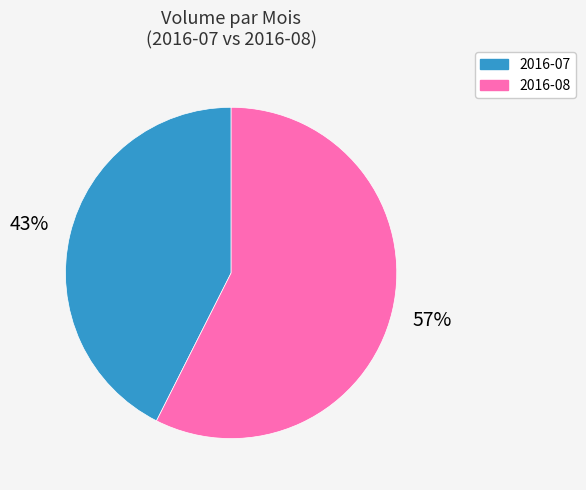

Does any single category account for the majority?

Yes